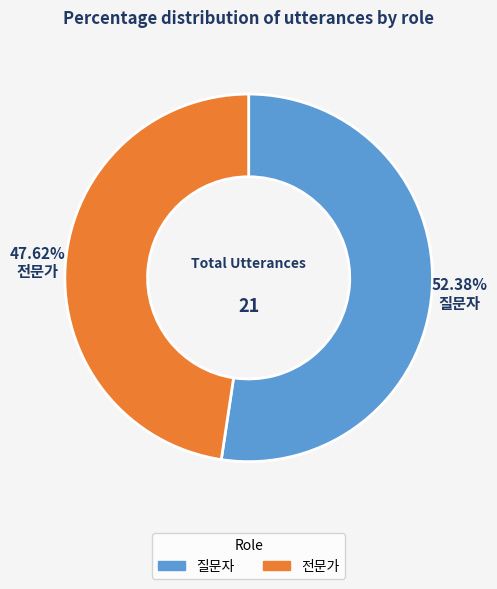

How many slices are in this pie chart?

2